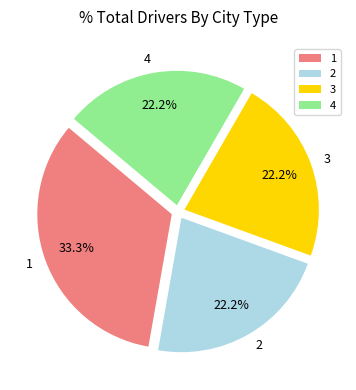

To the nearest percent, what is the difference between the largest and smallest slice percentages?

11%